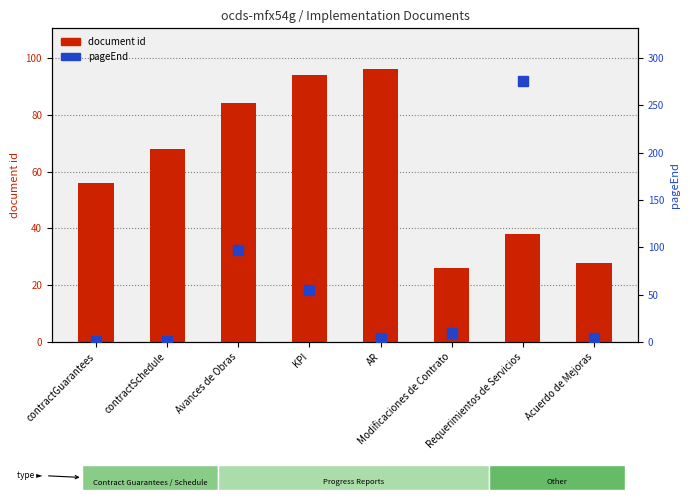

Where is document id nearest to the value 61?

contractGuarantees